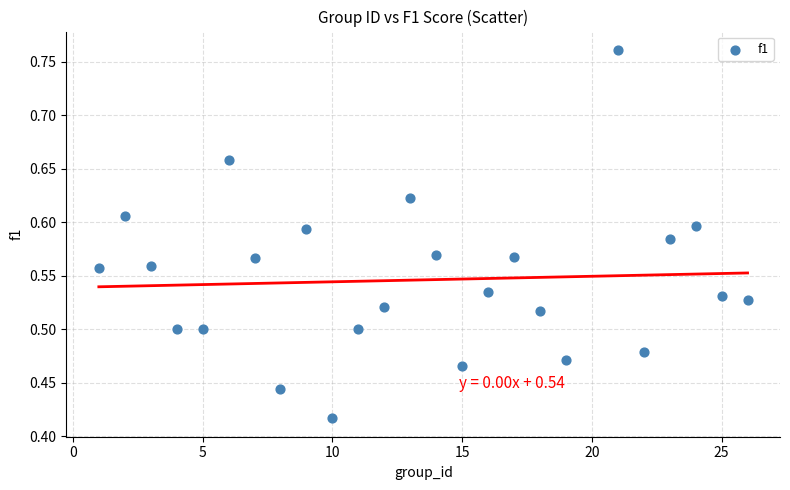

What is the range of X values (max minus min)?

25.0